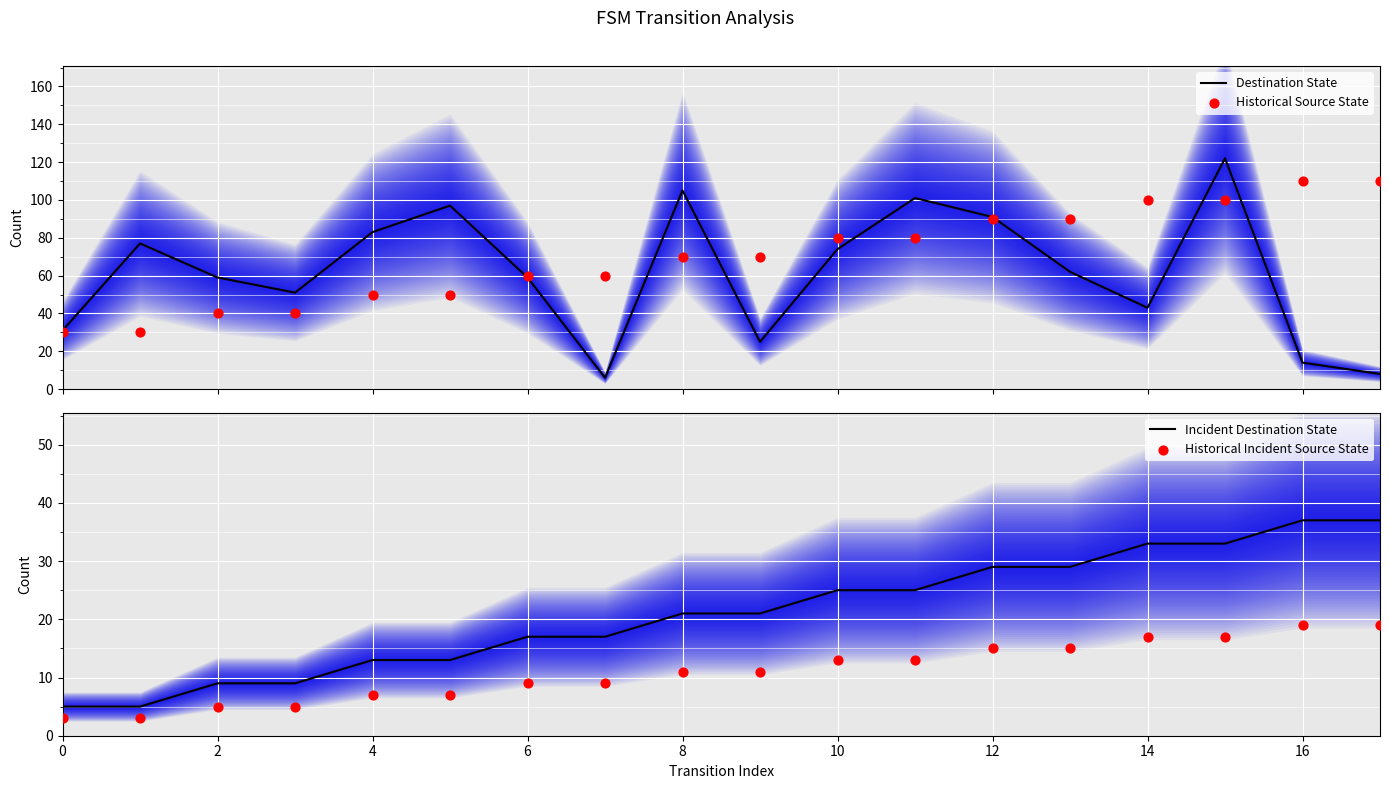

Which series reaches the maximum Y coordinate?

Destination State